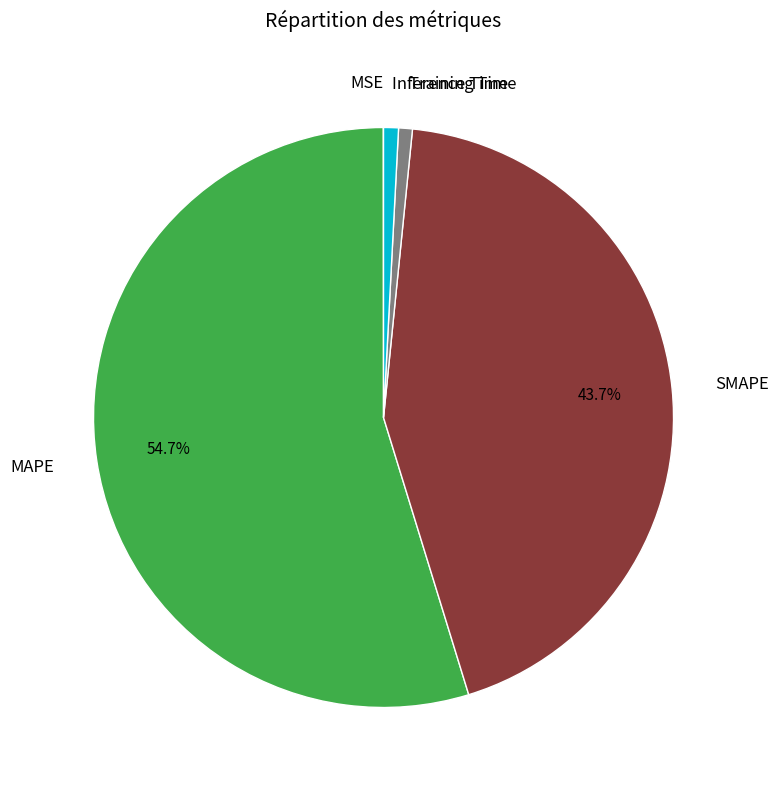

Is there a majority slice in this chart?

Yes